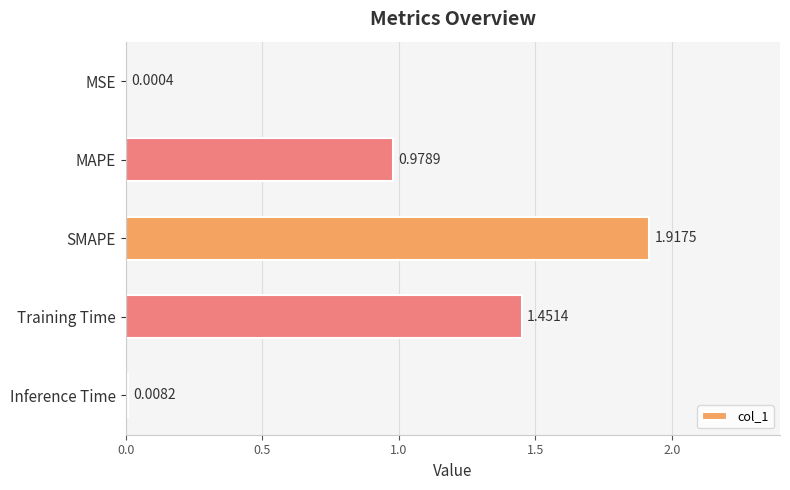

At which category does the chart reach its peak across all series?

SMAPE